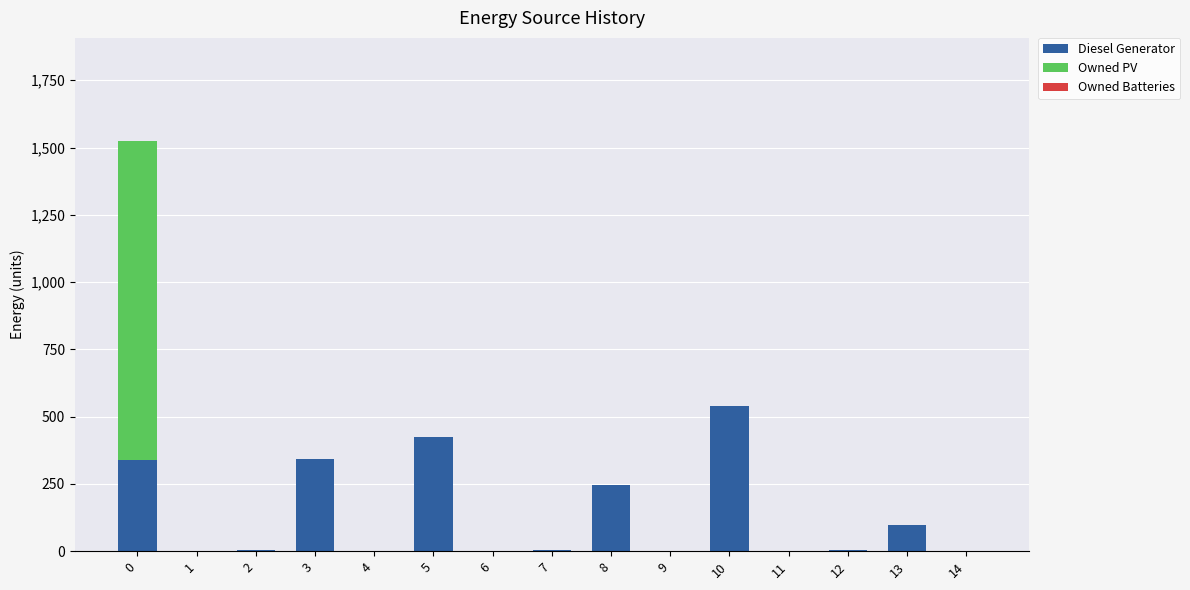

What is the highest value of the Diesel Generator series?

539